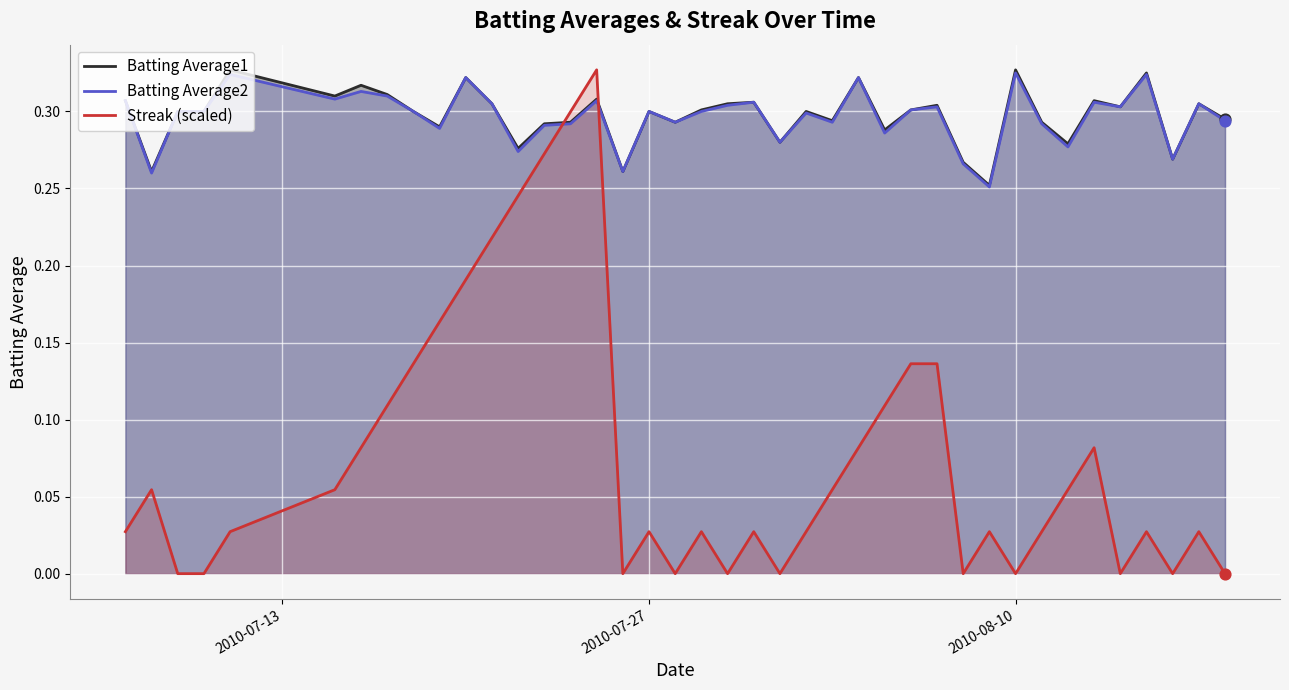

Which series reaches the minimum Y coordinate?

Streak (scaled)